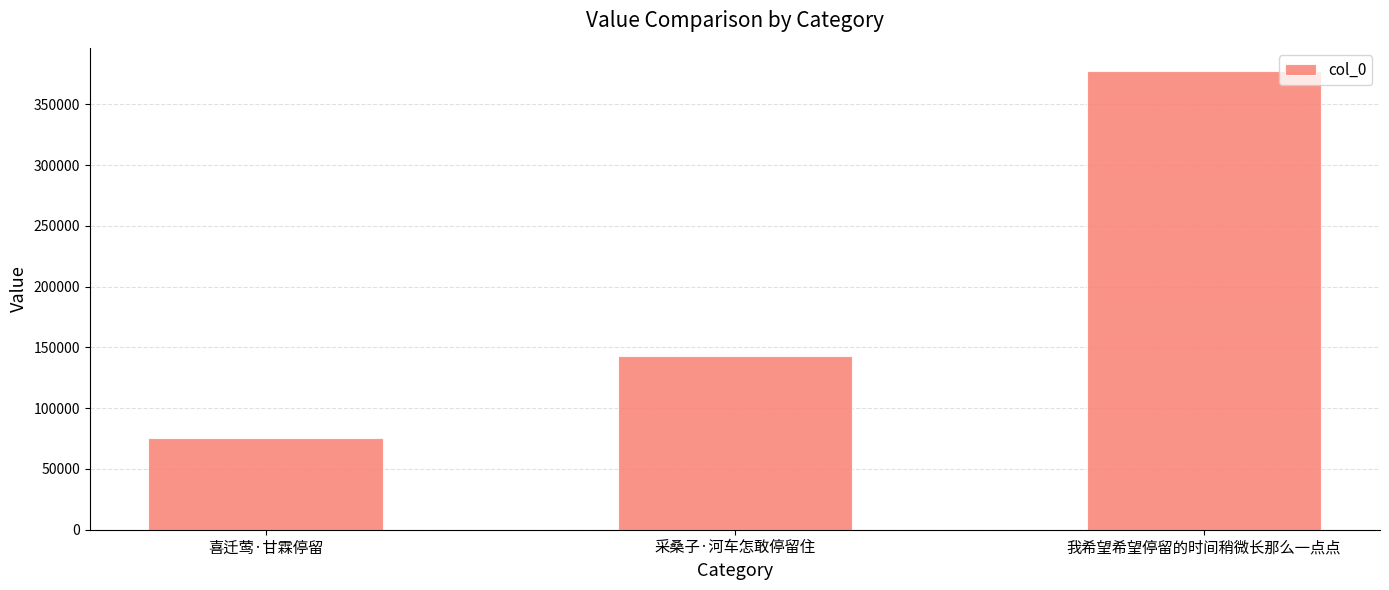

Reading left to right, extract all data points from this chart.

75585	143310	377591